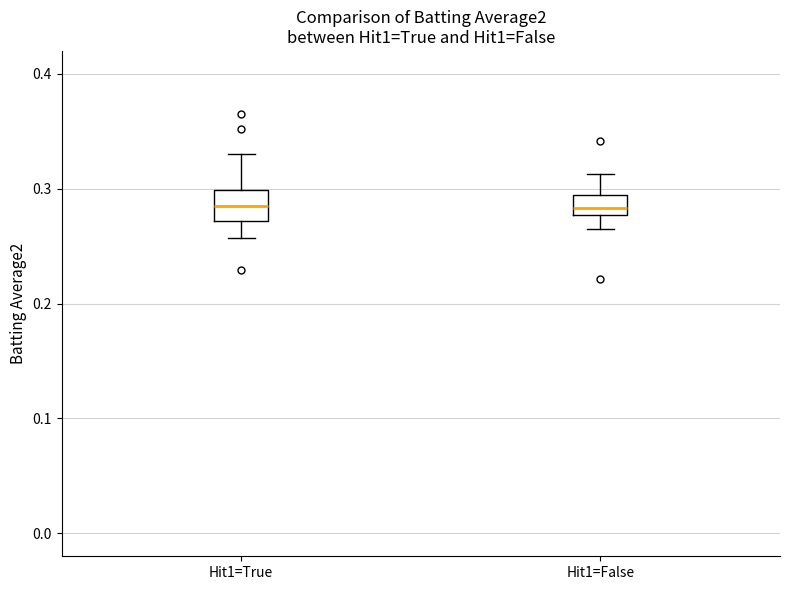

Reading left to right, transcribe this box plot: for each box, give where its median line is, the range the box spans, and where its two whiskers end, as read against the y-axis. The values are not printed on the chart, so give them approximately, as read against the axis.

Hit1=True: median 0.29, box 0.27 to 0.30, whiskers 0.26 to 0.33
Hit1=False: median 0.28 (just above the box's lower edge), box 0.28 to 0.29, whiskers 0.27 to 0.31